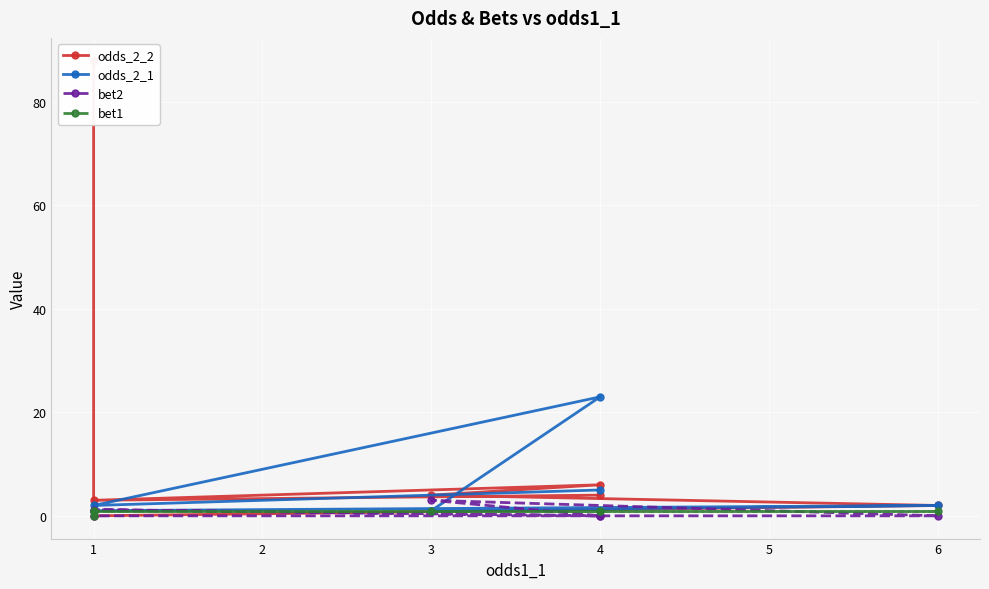

How many values in the odds_2_1 series are below 2?

3